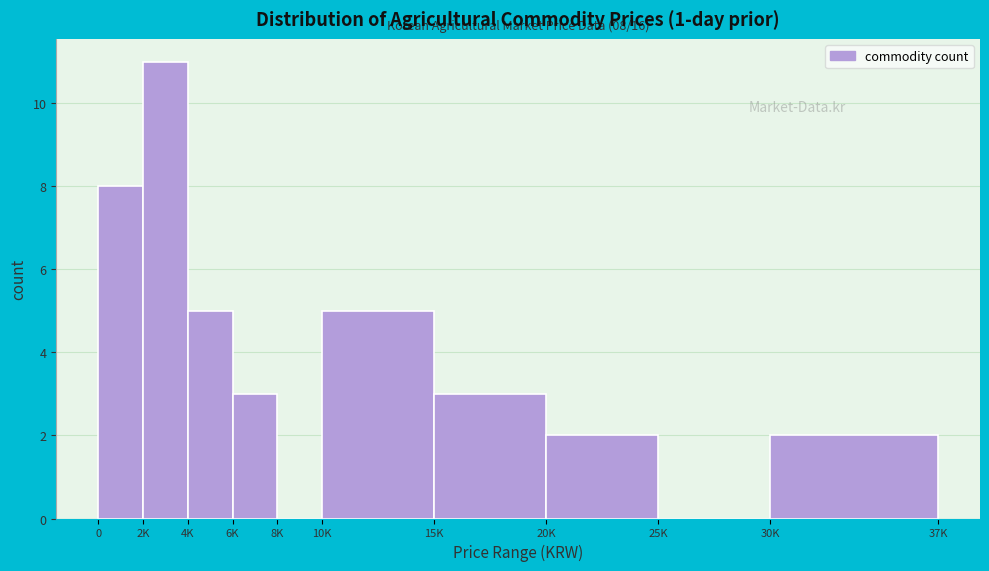

Reading left to right, extract all data points from this chart.

0=8	2K=11	4K=5	6K=3	8K=0	10K=5	15K=3	20K=2	25K=0	30K=2